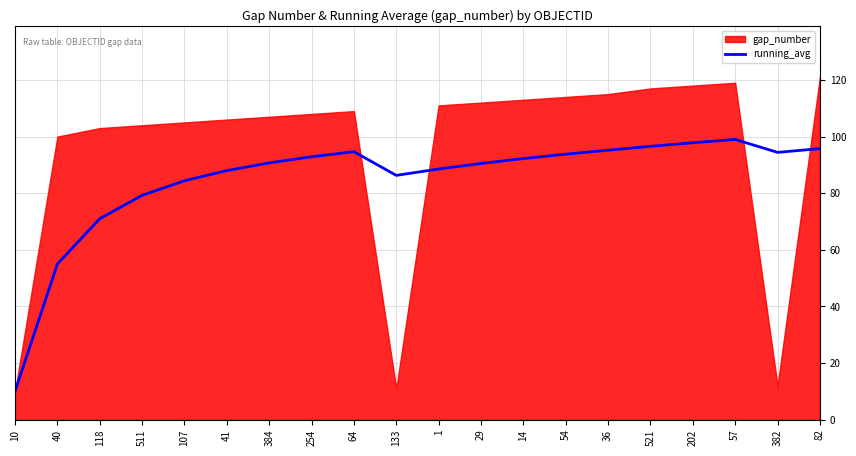

True or false: the data has more than 0 interior local peaks.

True